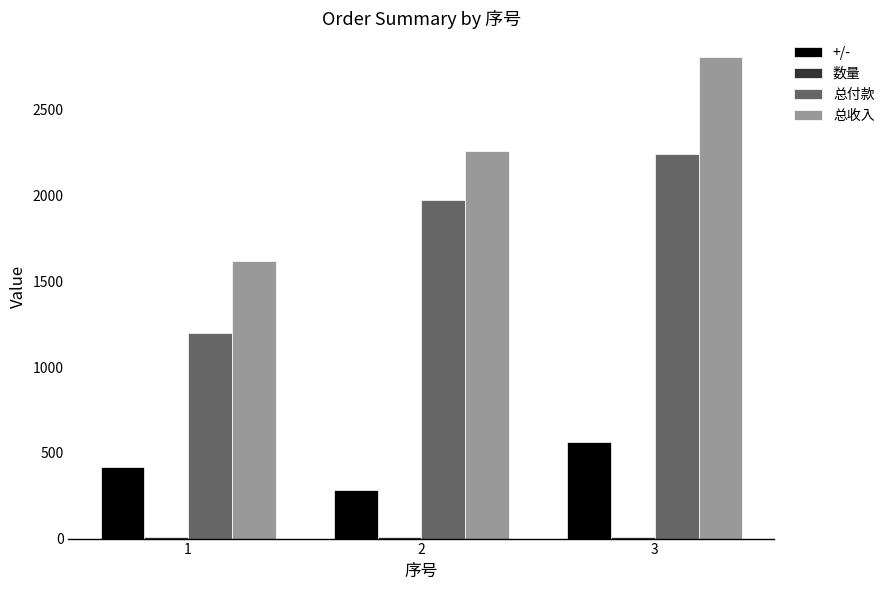

At which label is 总收入 closest to 2211?

2